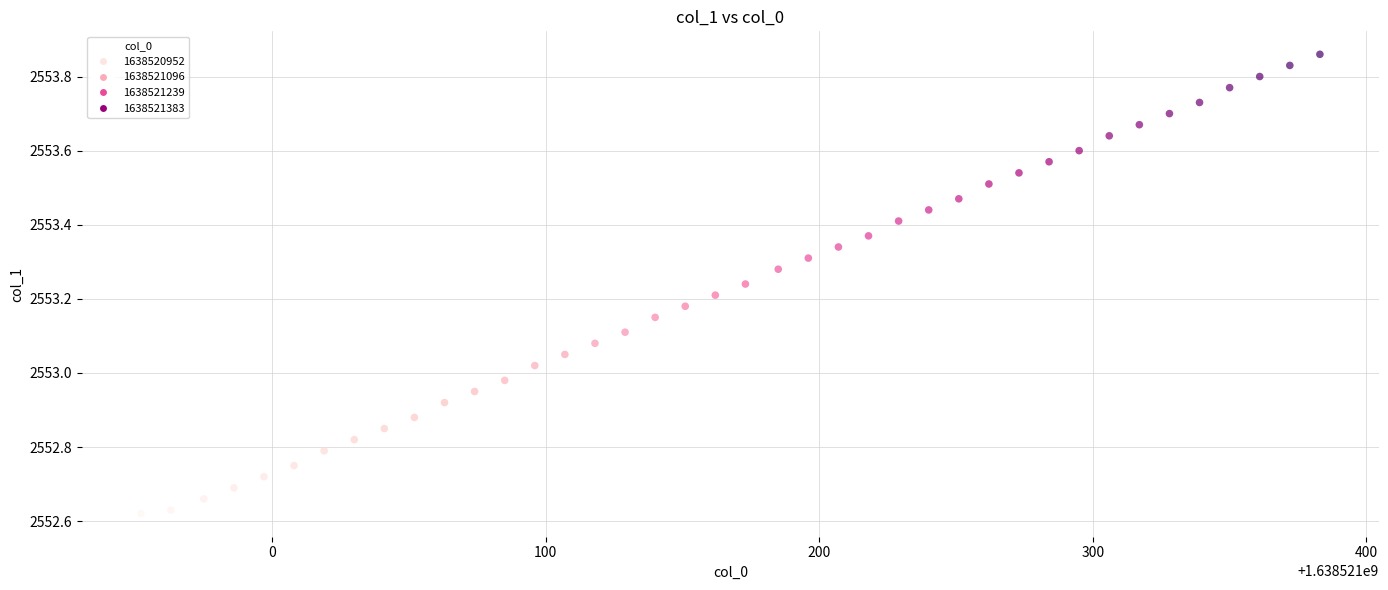

What is the range of X values (max minus min)?

431.0